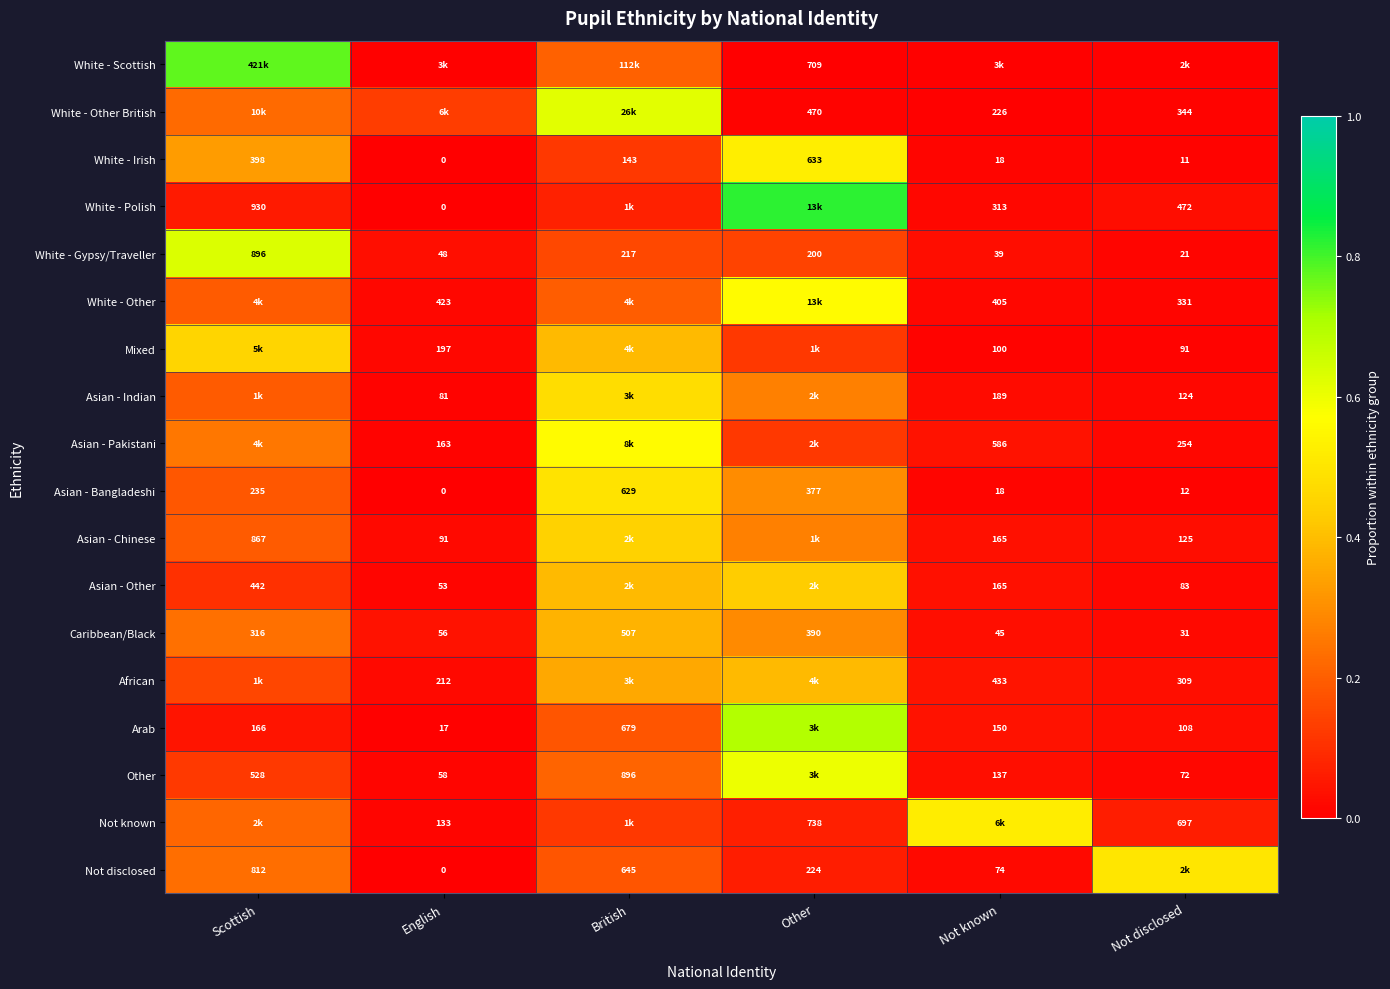

The value of Other at Not disclosed is 0.0. True or false?

False